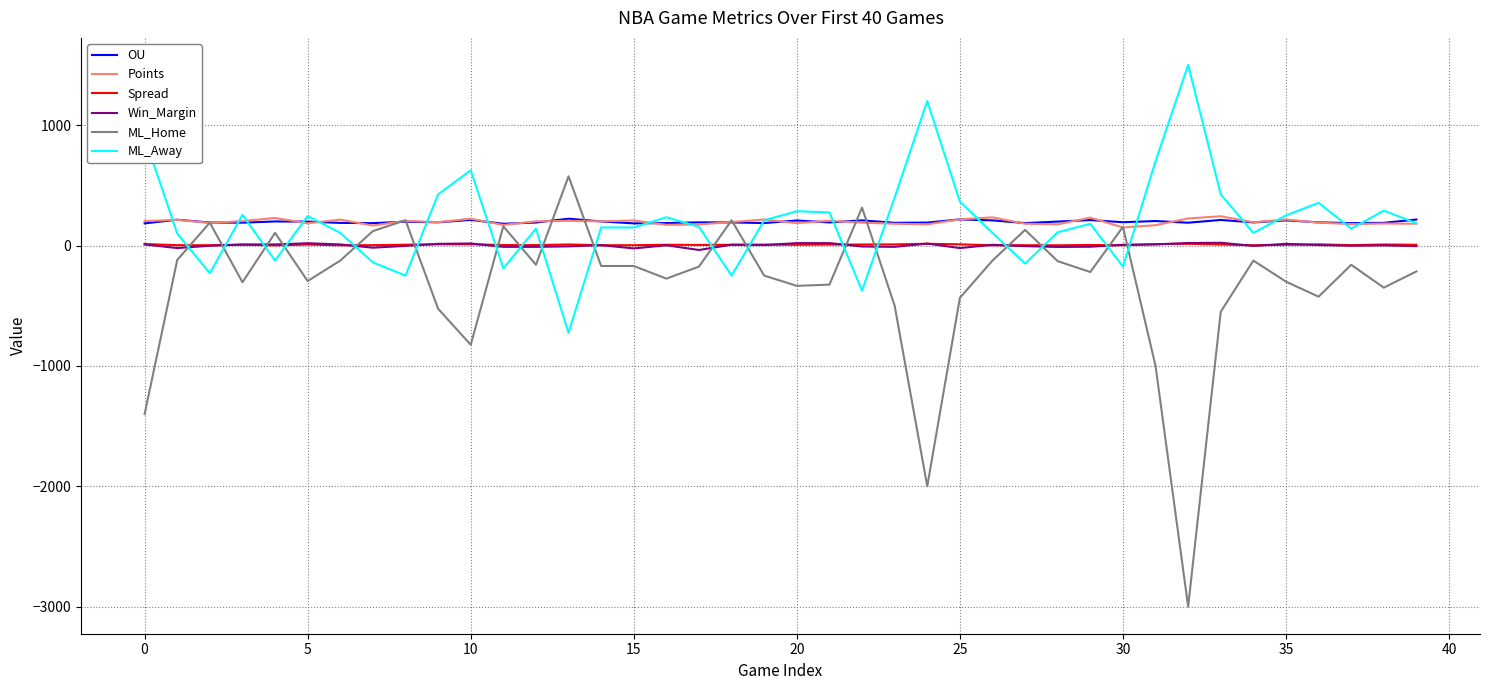

What is the minimum value for OU?

181.0